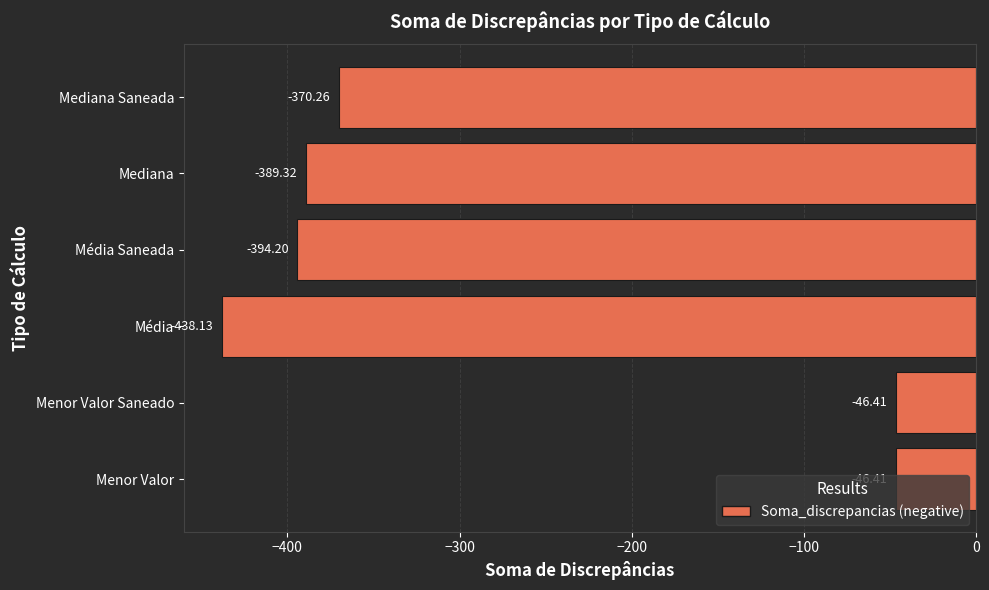

Where is the data nearest to the value -242?

Mediana Saneada